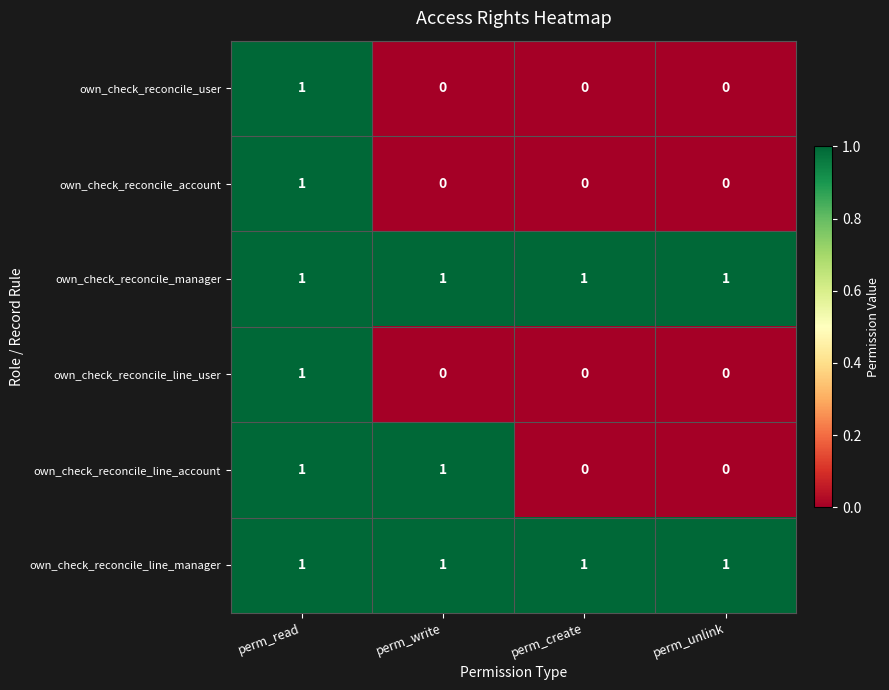

How many data points does each series have?

4